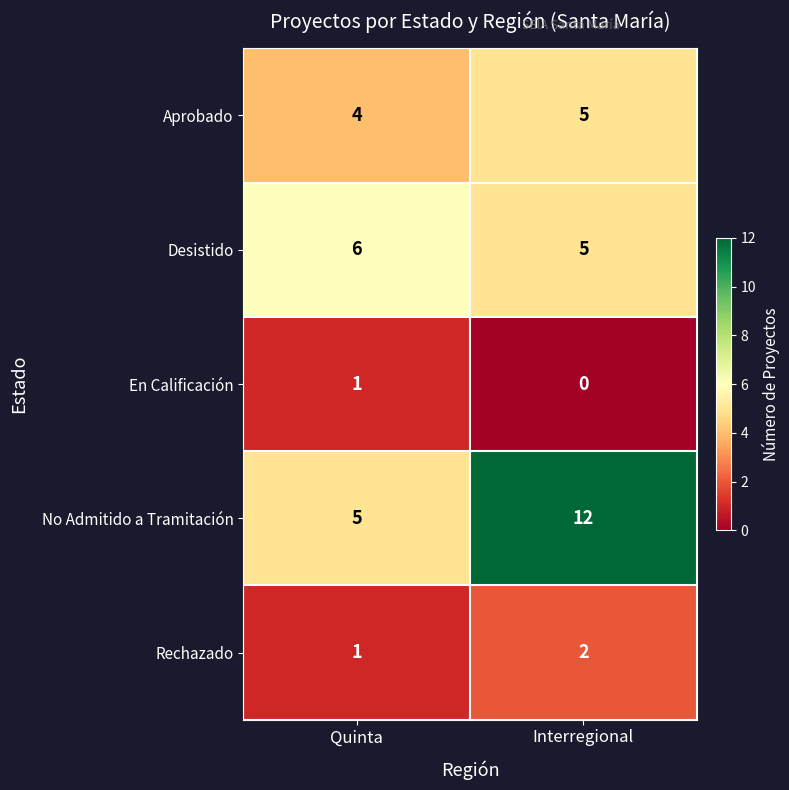

Rank the series by their maximum value, from highest to lowest.

No Admitido a Tramitación, Desistido, Aprobado, Rechazado, En Calificación